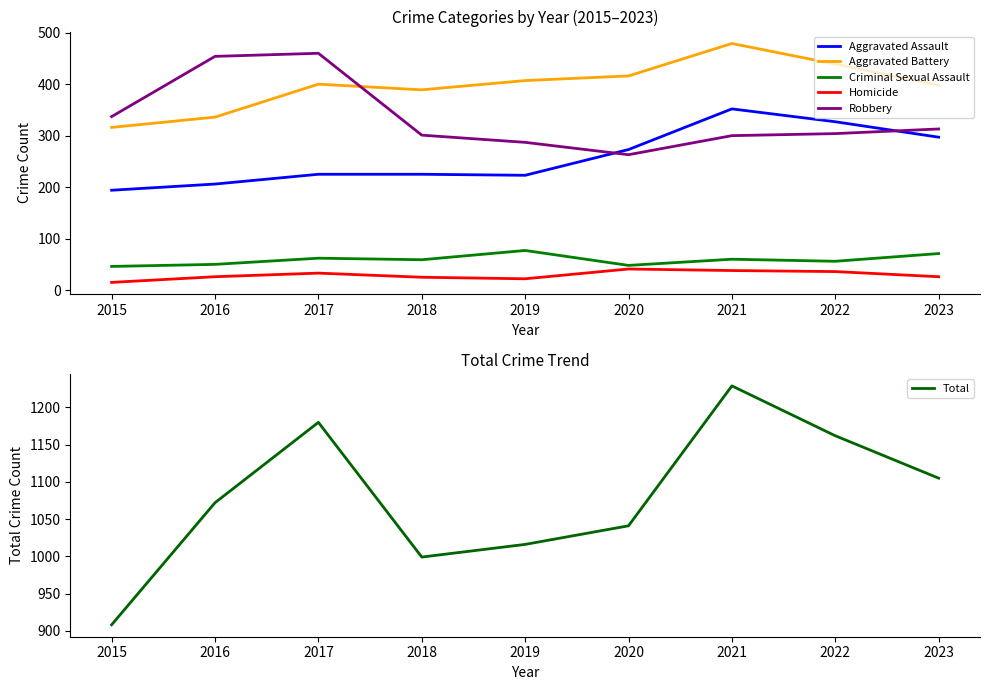

Which category has the highest value in the Aggravated Battery series?

2021